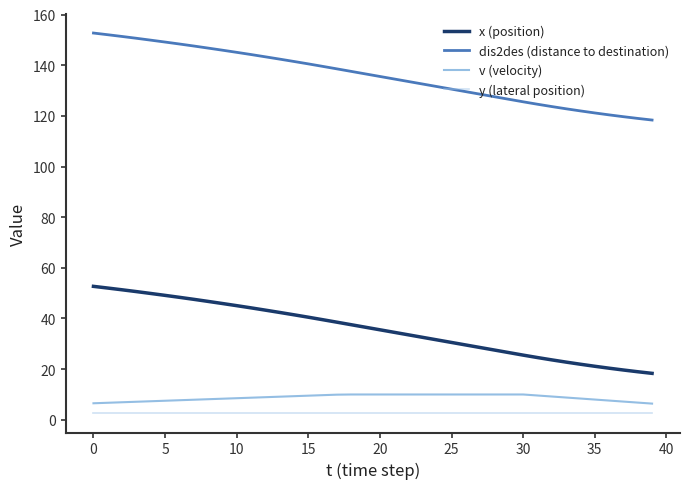

Which series has the largest total across all categories?

dis2des (distance to destination)